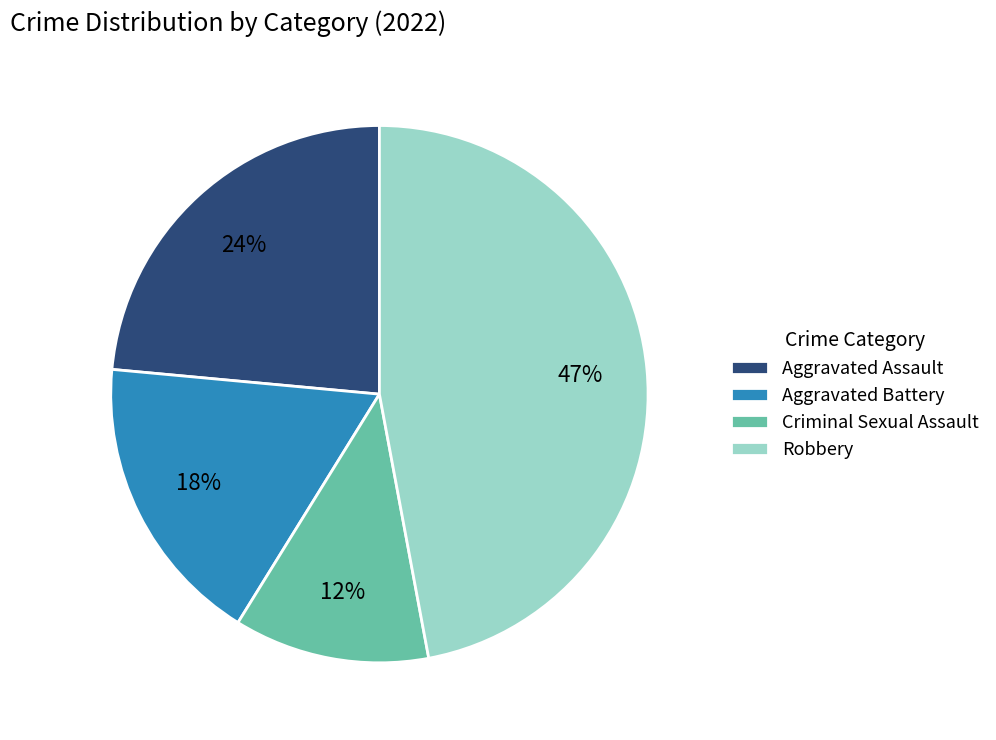

What is the largest slice in the pie chart?

Robbery